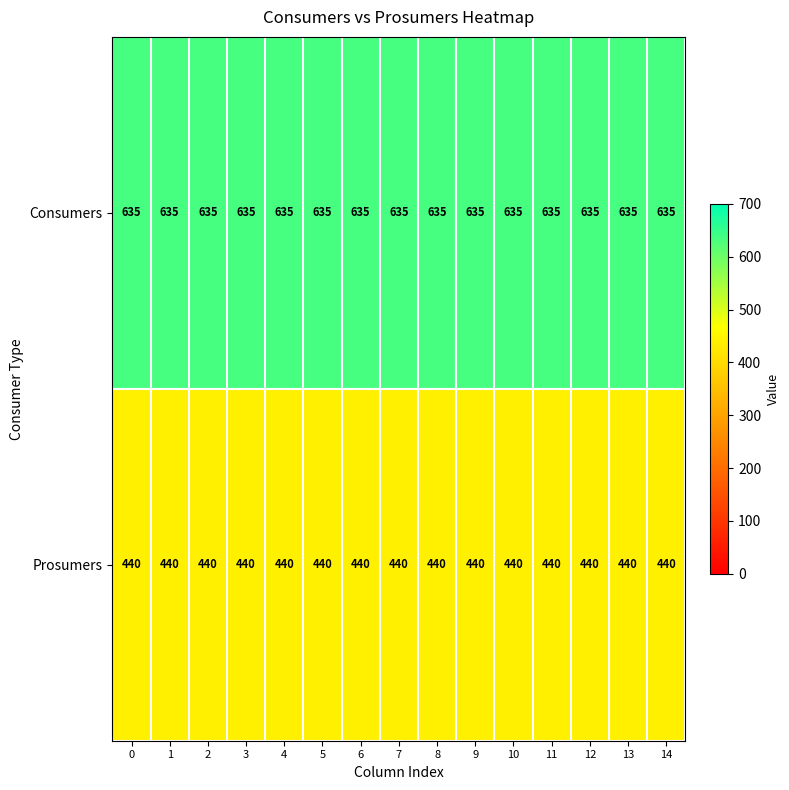

What is the spread (max minus min) of values at 10?

195